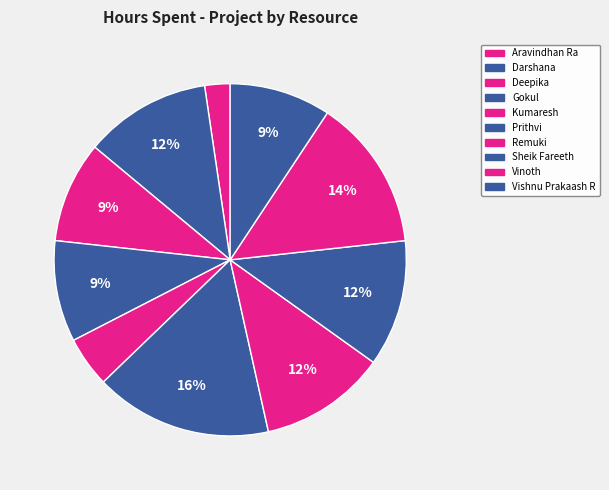

Which slice is the largest?

Prithvi